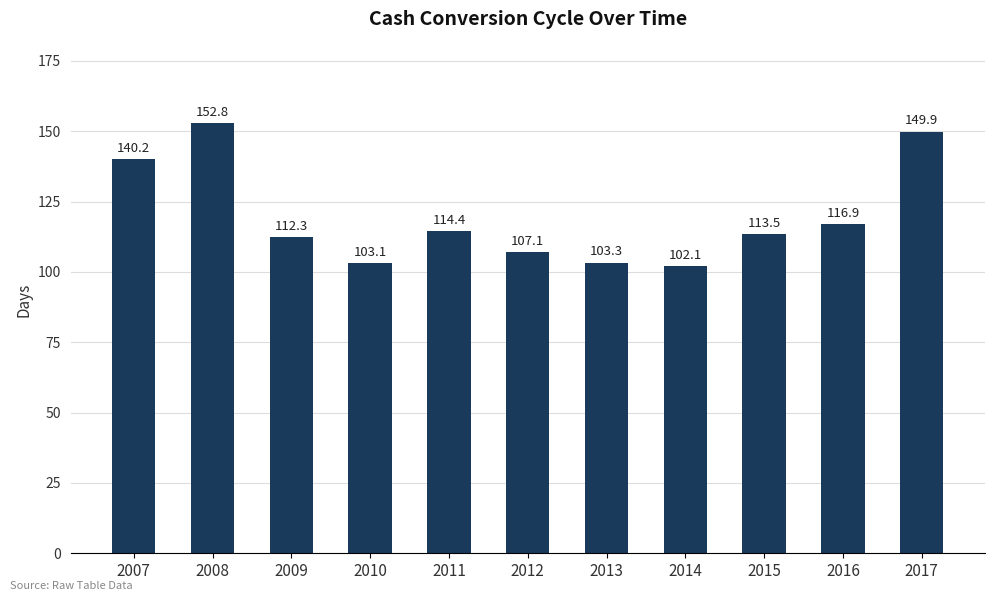

Are the bars grouped side by side (vs. stacked)?

No